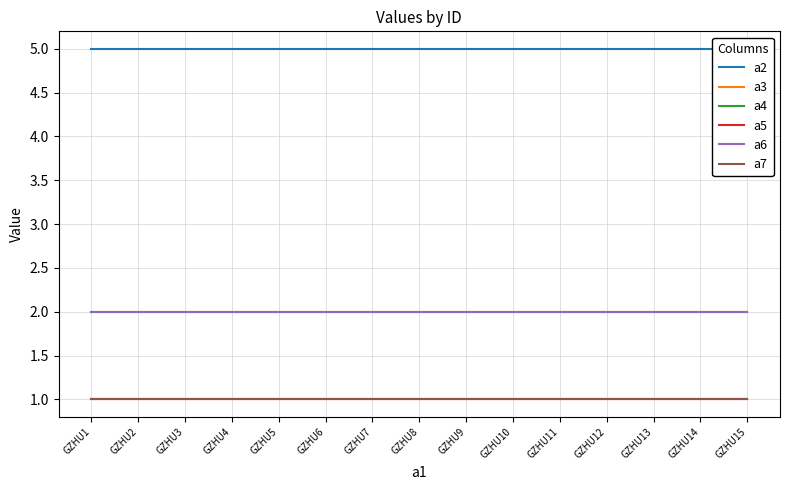

Is it true that a6 equals 2 at GZHU11?

True